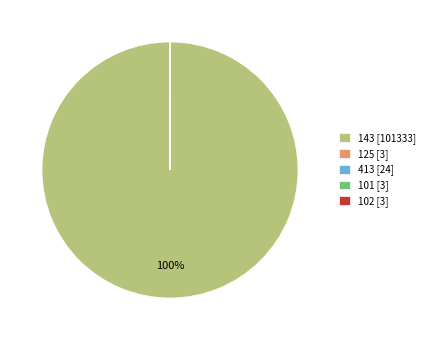

True or false: 143 [101333] accounts for 100% of the total.

True